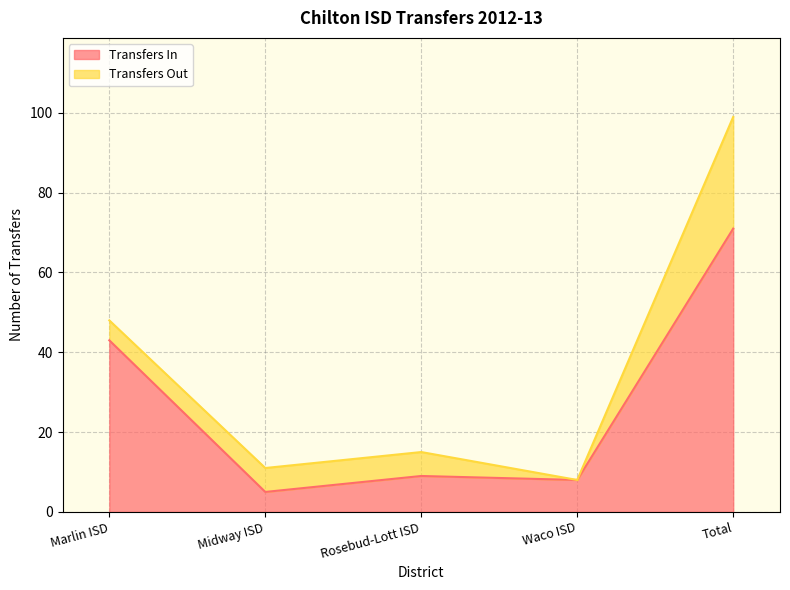

At which label does Transfers In reach its peak?

Total